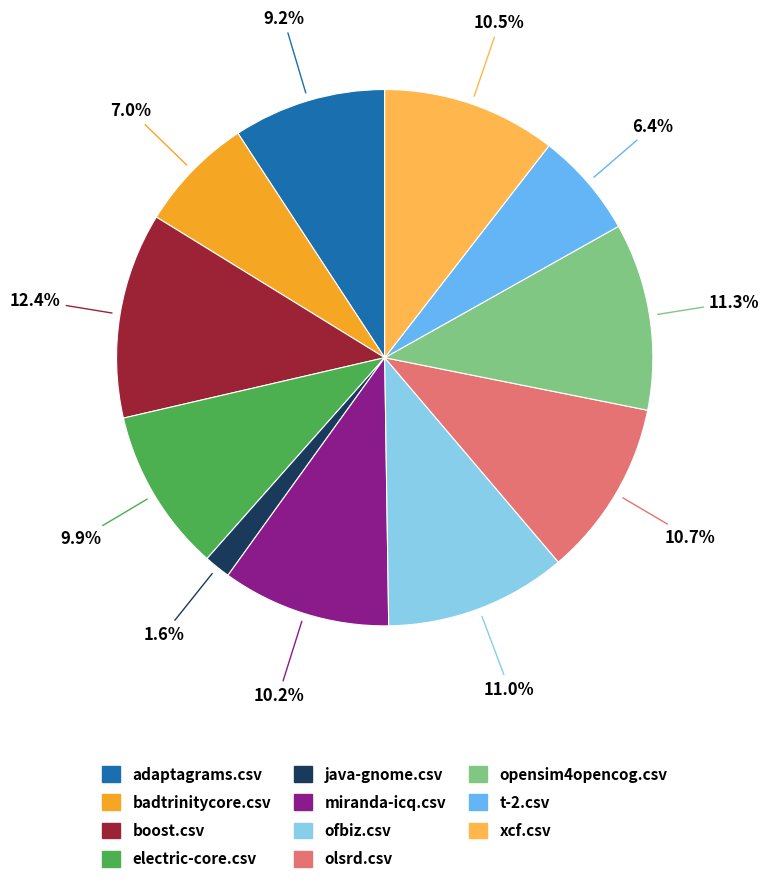

Do xcf.csv and adaptagrams.csv together represent more than half of the pie?

No